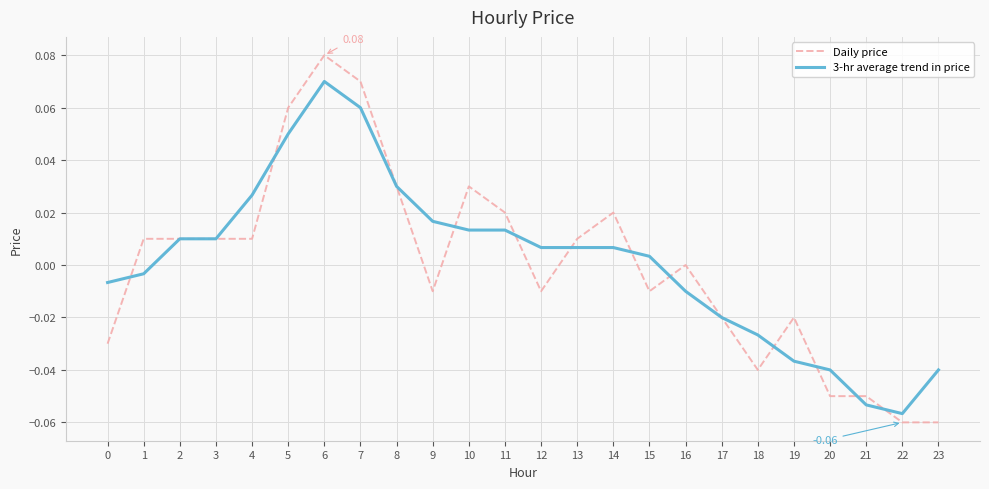

Which series has the largest range (max minus min)?

Daily price